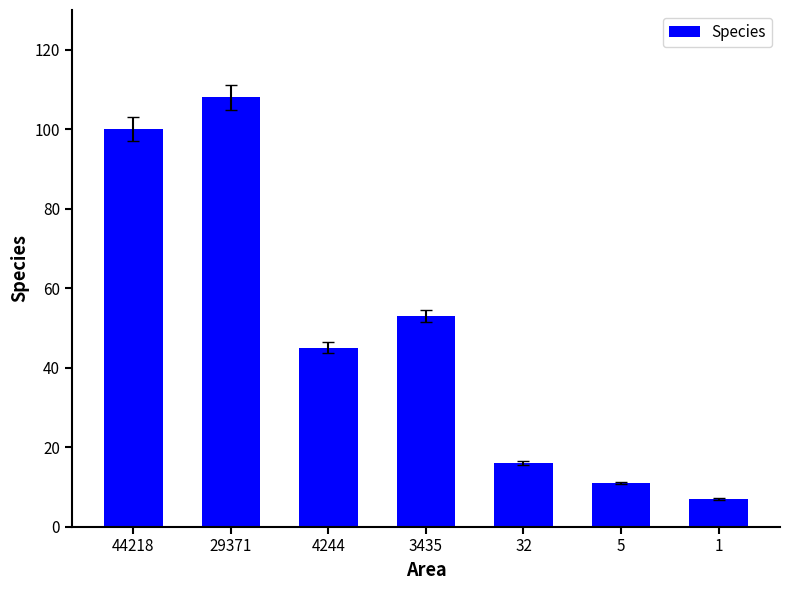

What is the smallest value displayed?

7